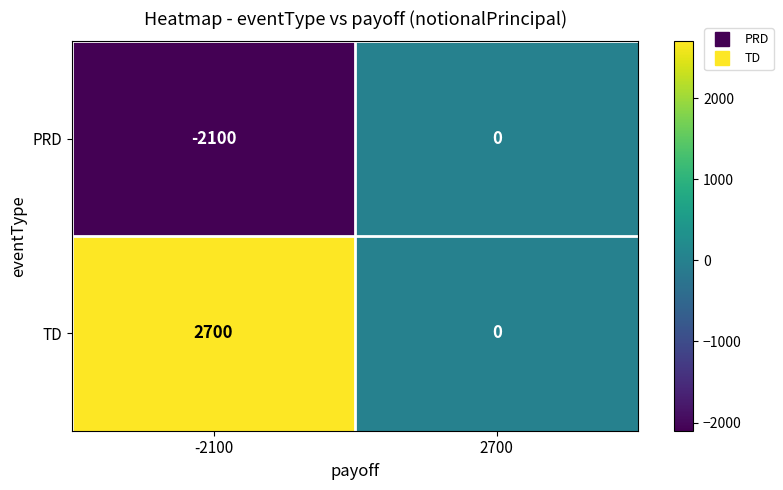

The PRD series shows -3515 at -2100. True or false?

False